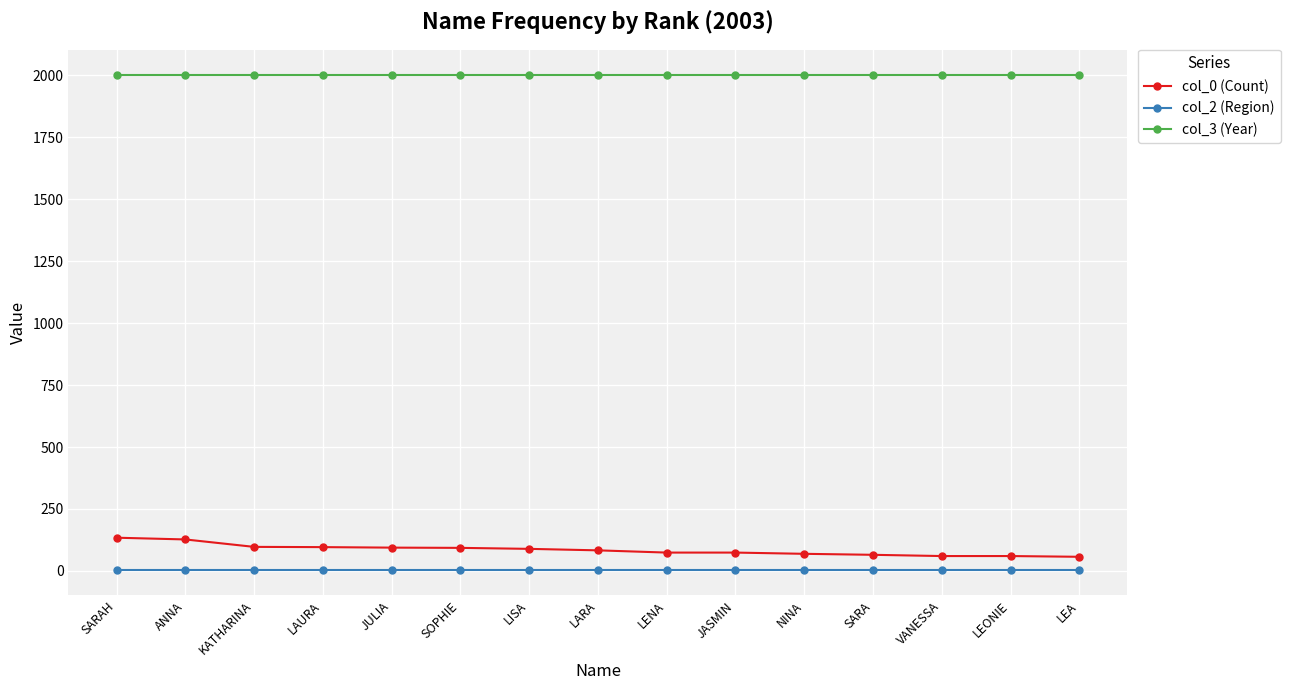

Which series has the widest spread of values?

col_0 (Count)